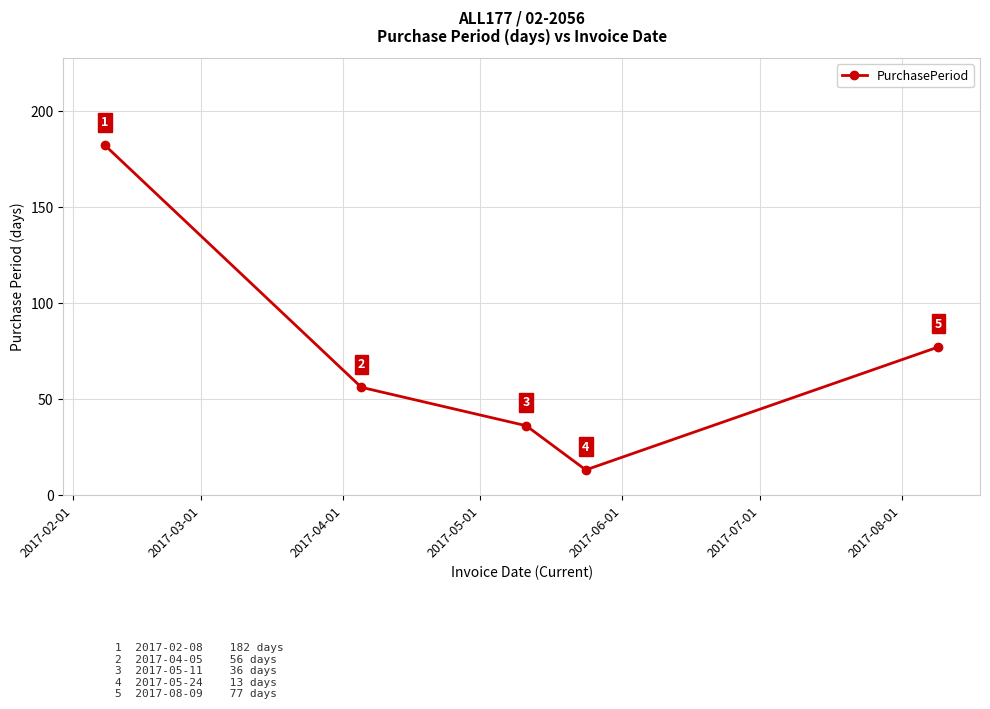

Reading right to left, list all the values displayed in this chart.

77	13	36	56	182